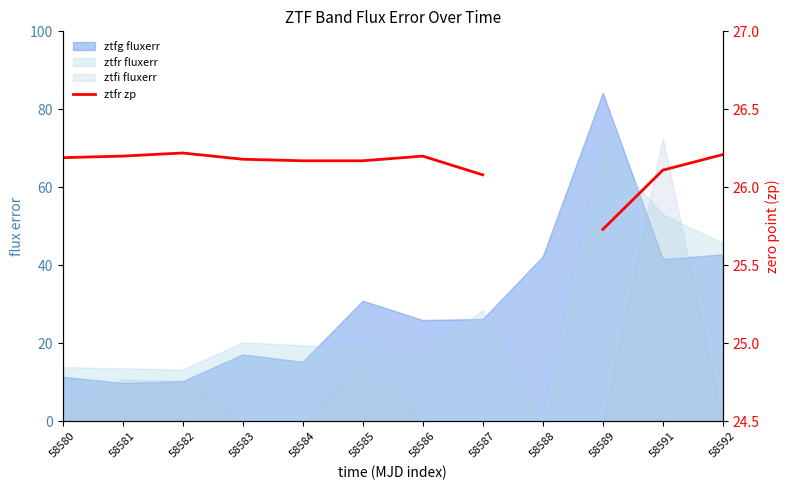

What is the value of the 5th point from the left?

26.2